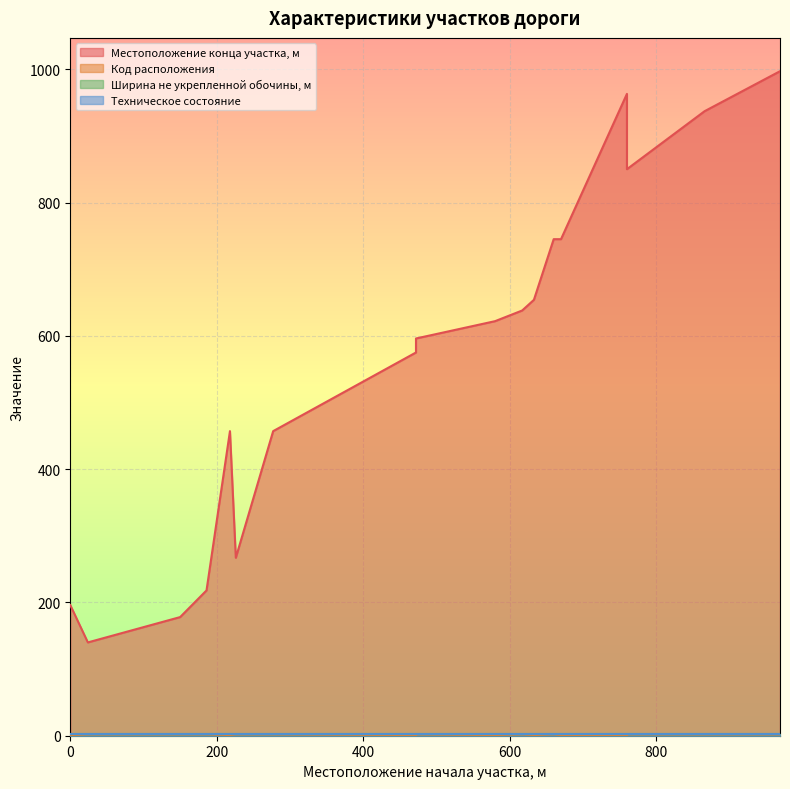

Is it true that Код расположения equals 3 at 150?

False